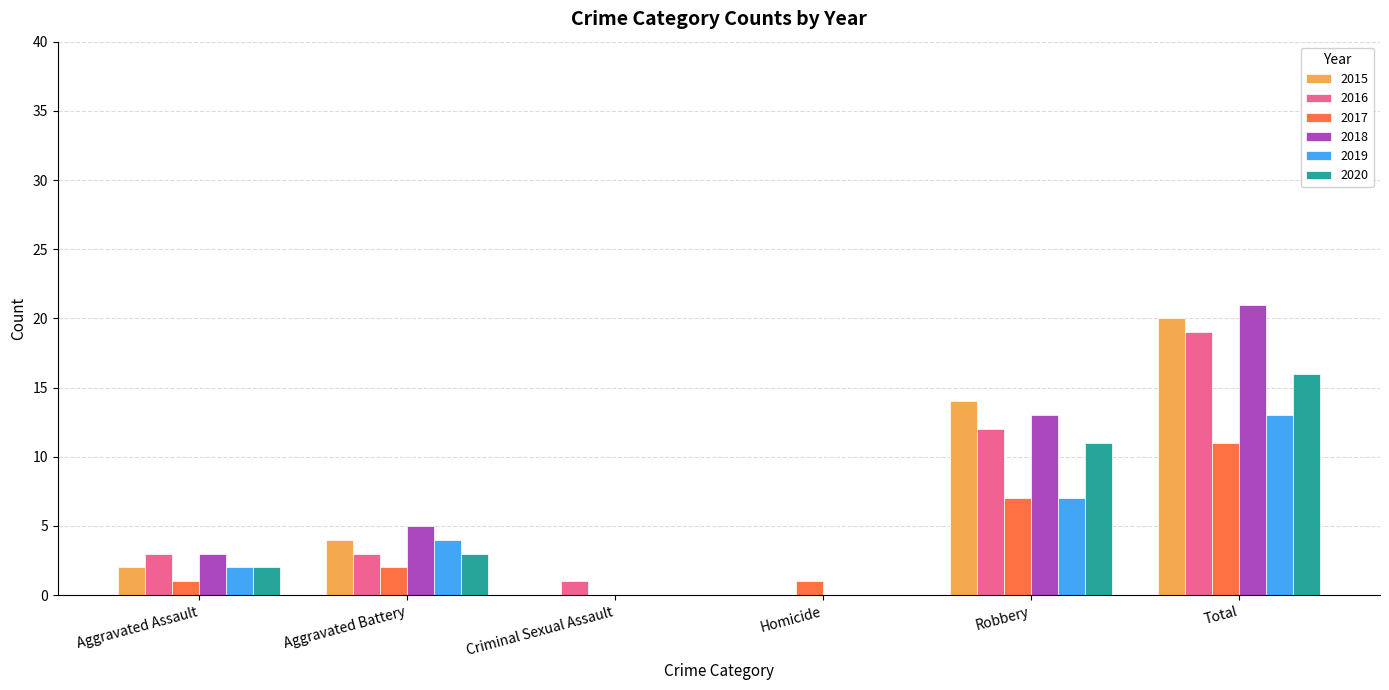

Count the number of data series in this chart.

6